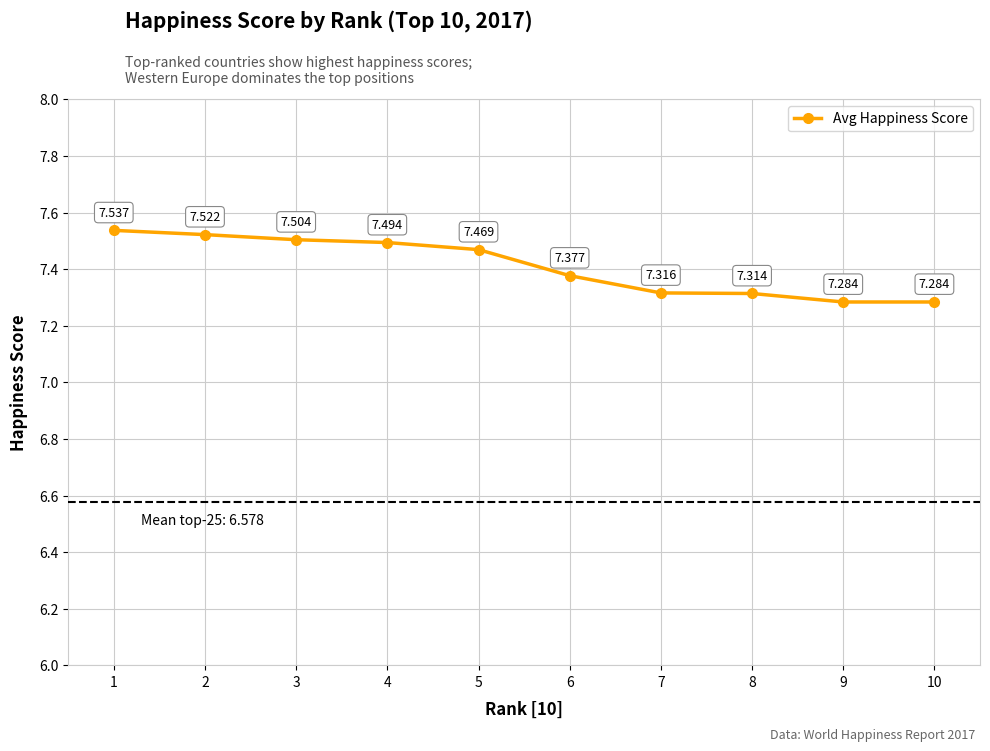

What is the value of the 1st point from the left?

7.5